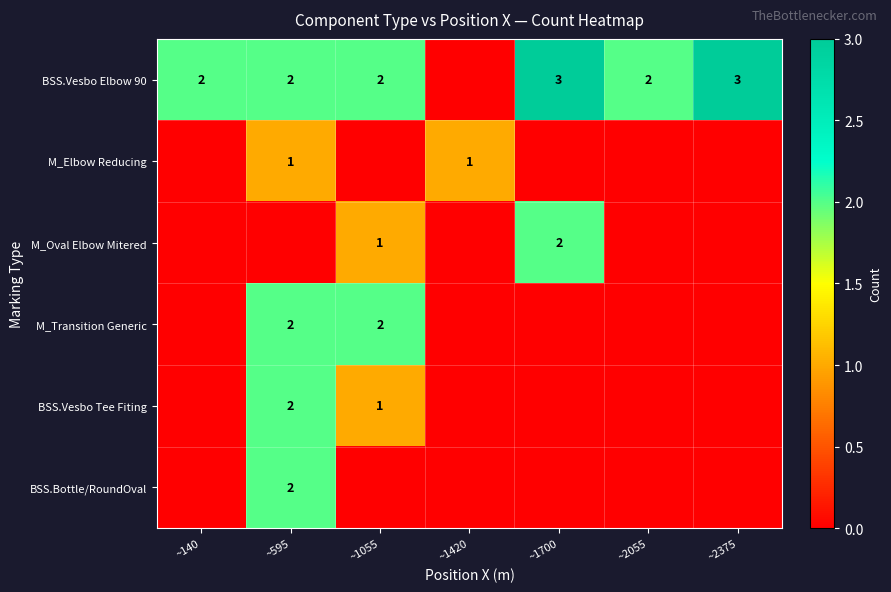

Is it true that BSS.Vesbo Tee Fiting equals 2 at ~1055?

False